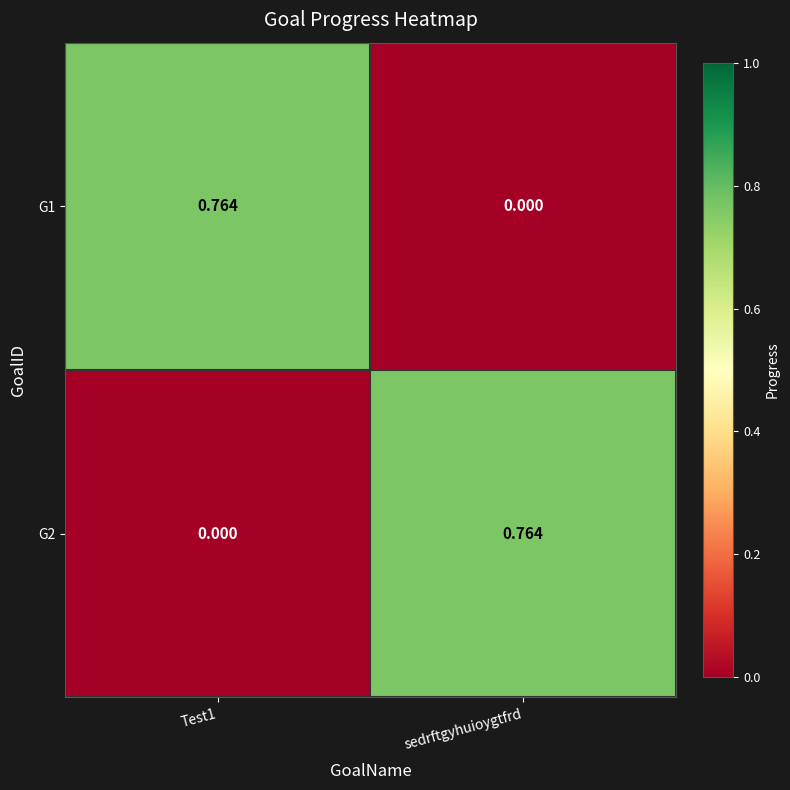

At which label is G1 closest to 0?

sedrftgyhuioygtfrd